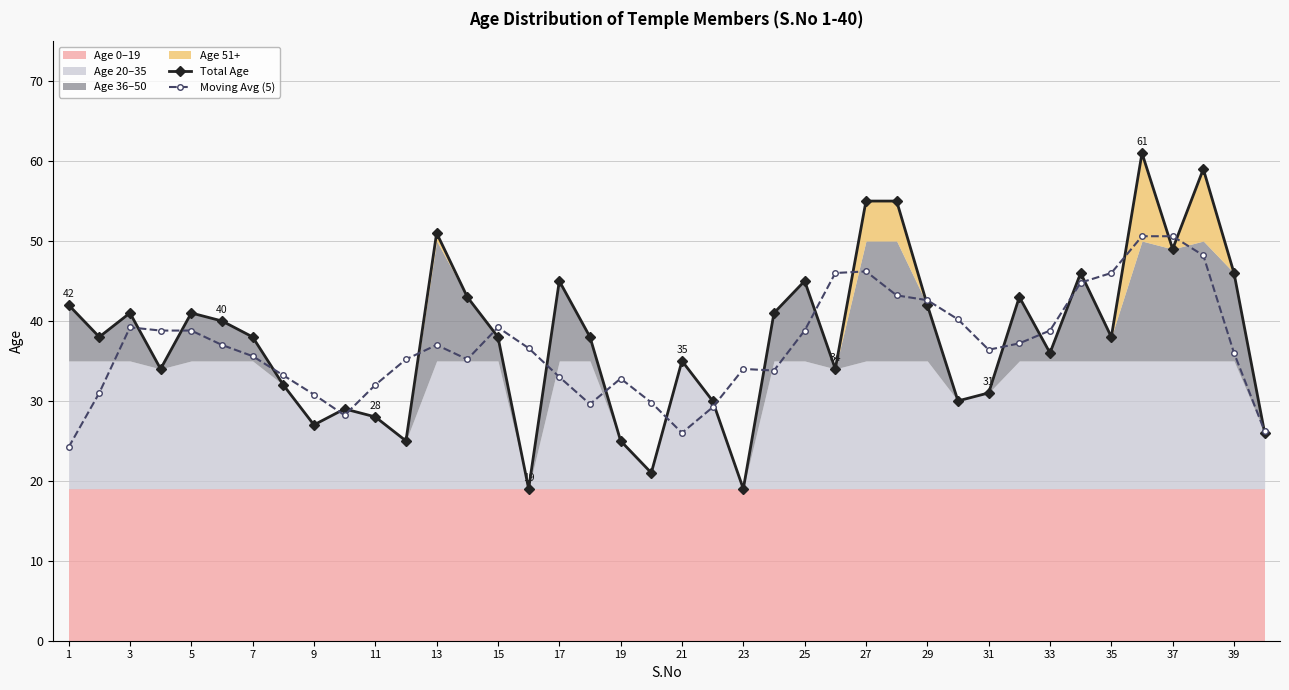

True or false: Moving Avg (5) and Total Age cross at least once.

True